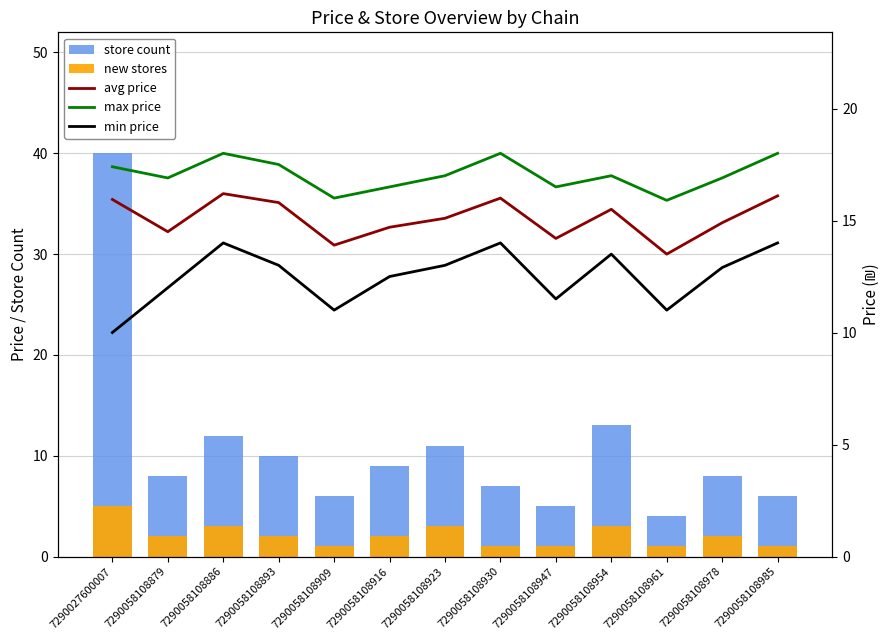

At 7290058108916, list the series in order from smallest to largest.

new stores, store count, min price, avg price, max price